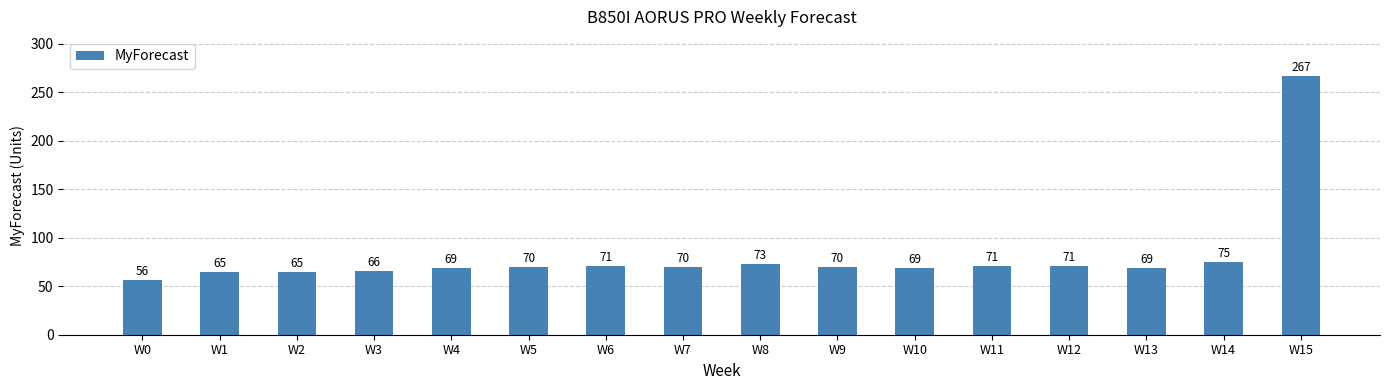

What is the minimum value shown in the chart?

56